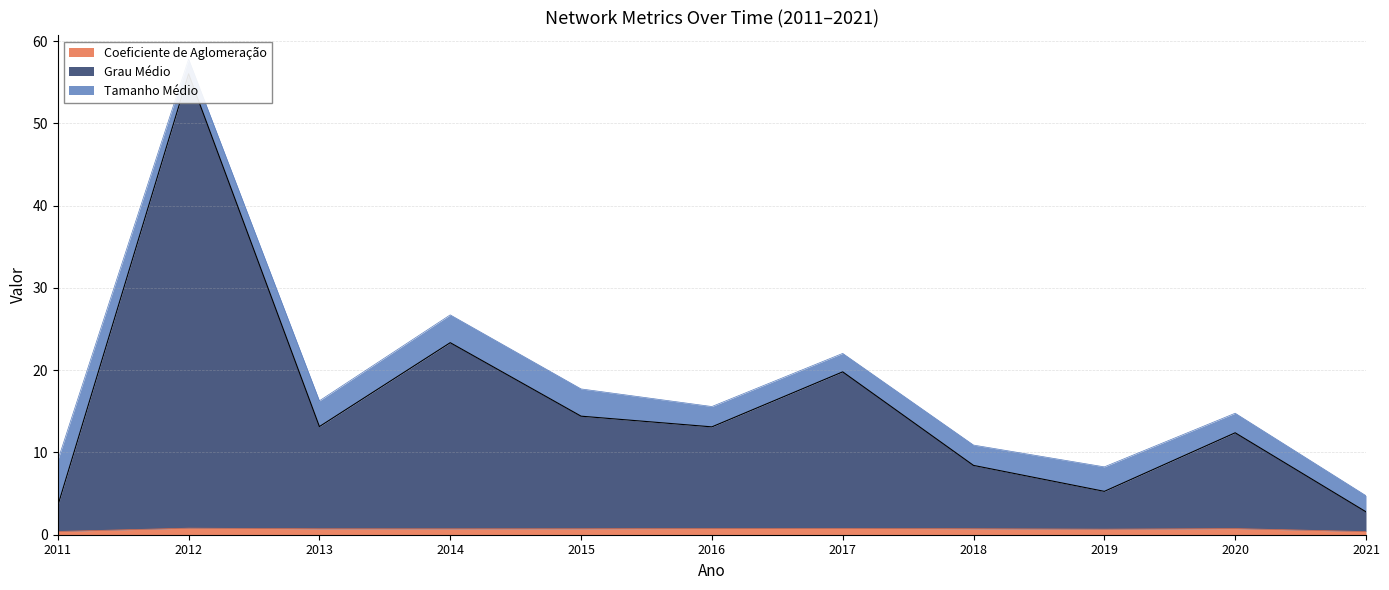

What is the lowest value of the Grau Médio series?

2.8